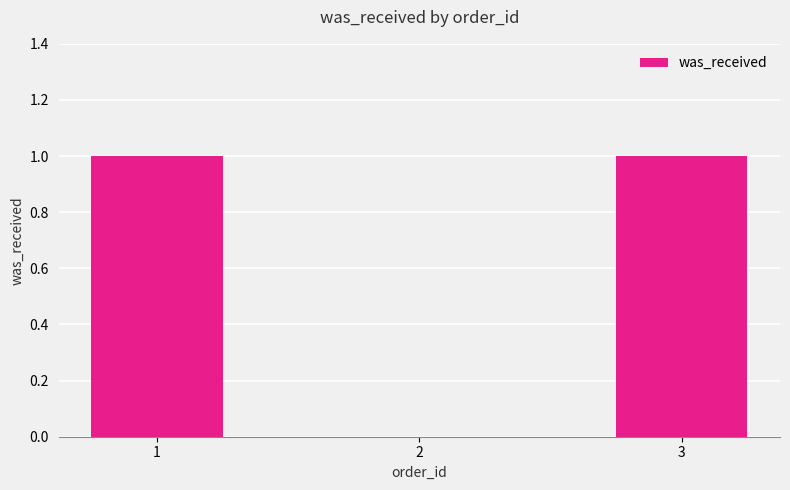

Count the number of data series in this chart.

1